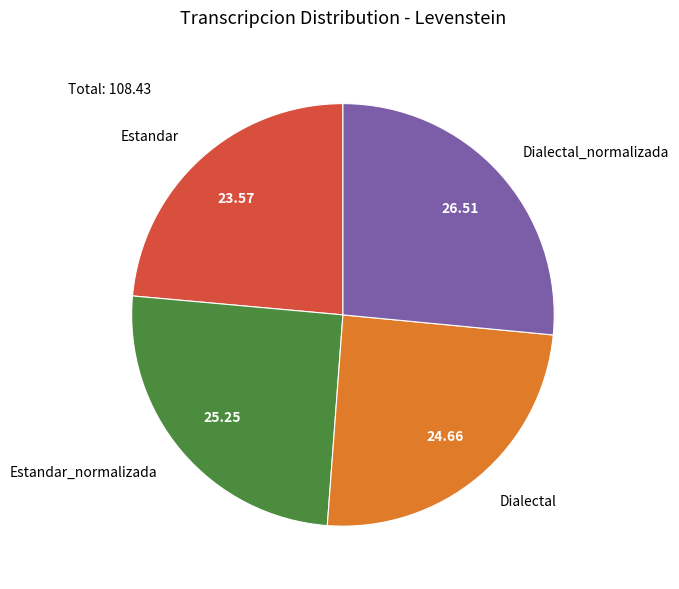

What is the largest slice in the pie chart?

Dialectal_normalizada